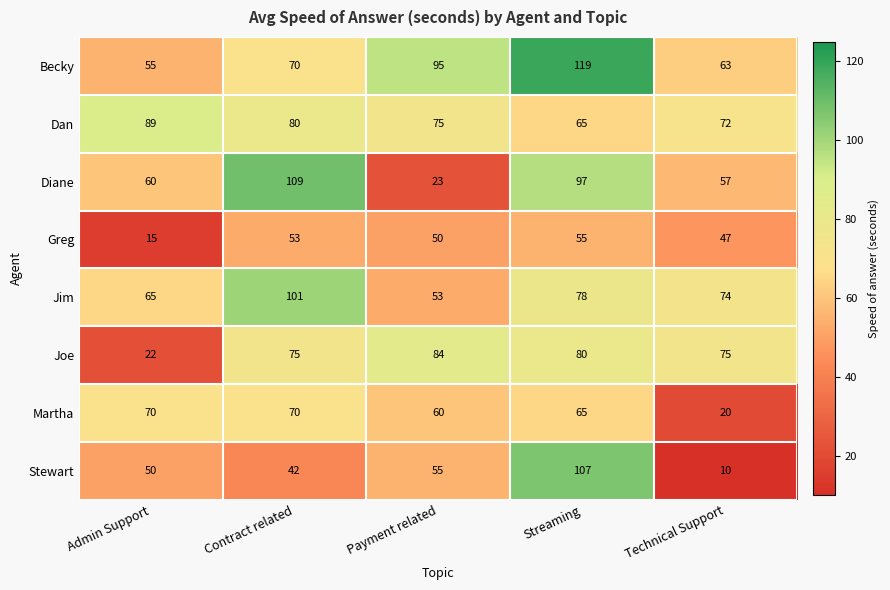

Rank the categories by Becky value from highest to lowest.

Streaming, Payment related, Contract related, Technical Support, Admin Support